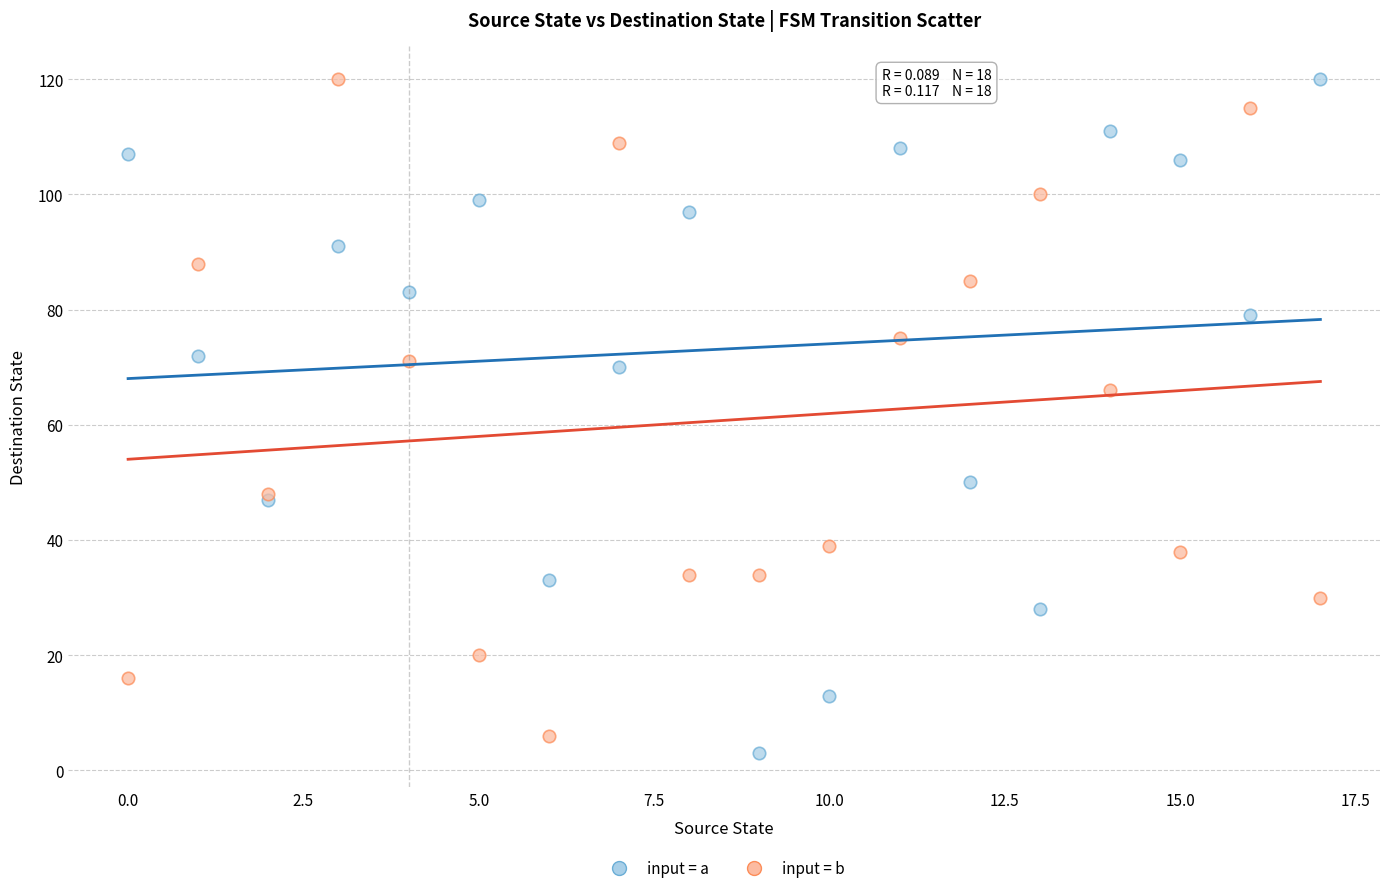

Across all series, what Y value is closest to 61?

66